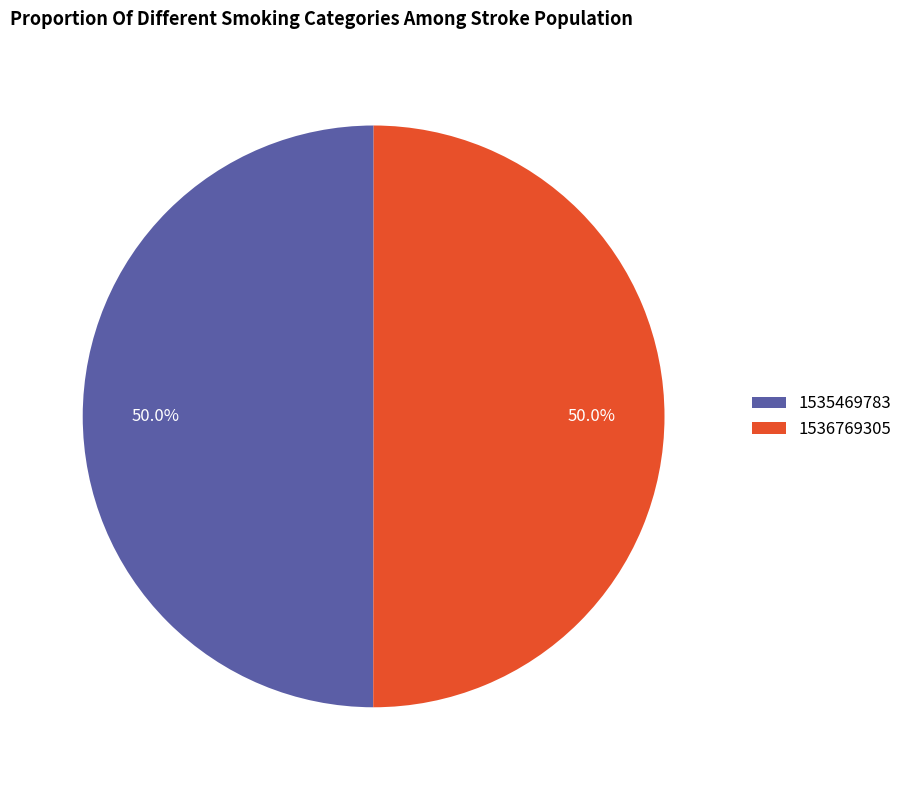

To the nearest percent, what percentage of the pie is 1536769305?

50%